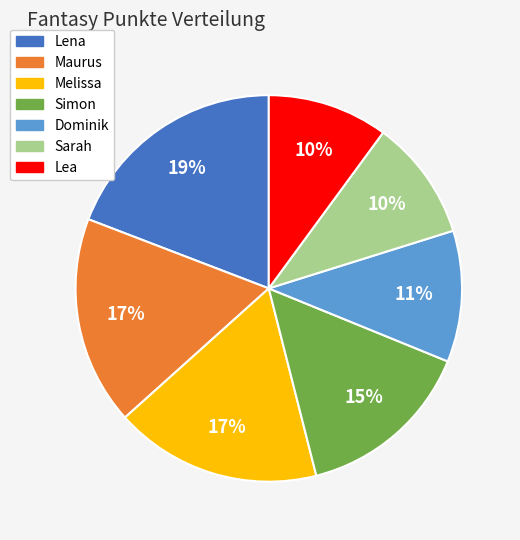

What is the ratio of the value at Lea to the value at Simon?

0.7